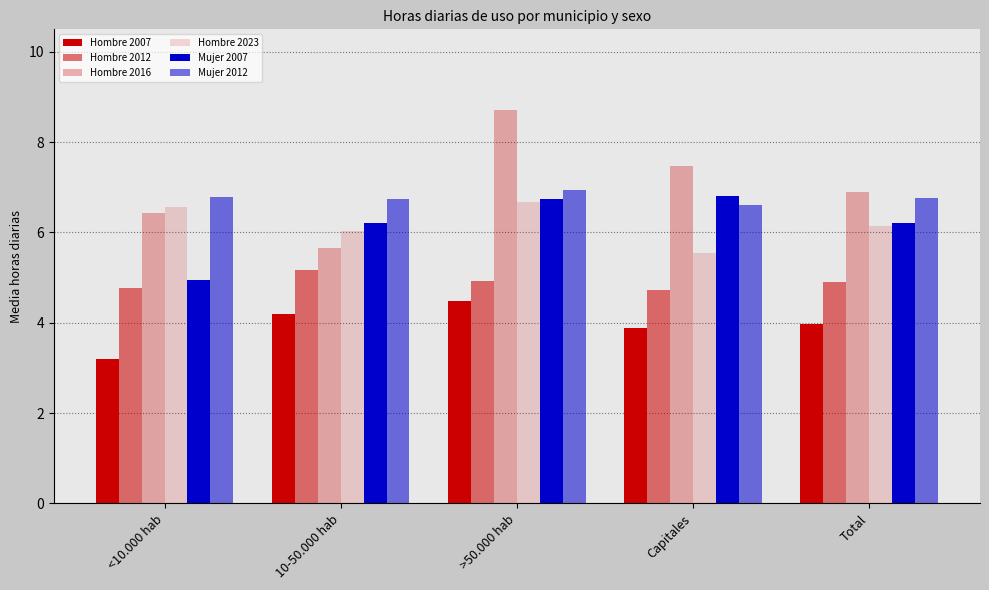

Does the chart contain any negative values?

No